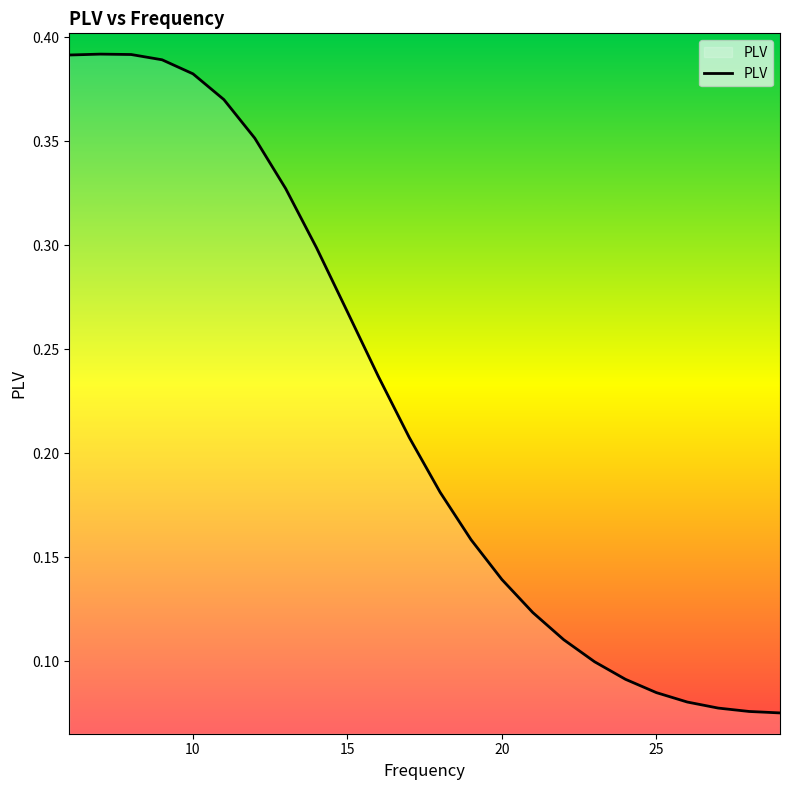

The value at 15 is 0.1. True or false?

False